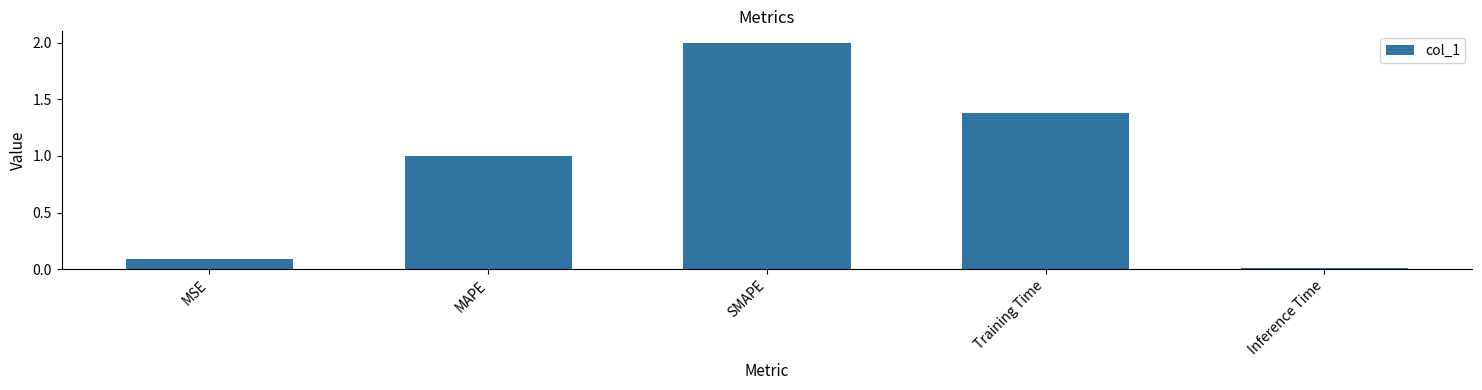

Which has a higher value, MSE or Inference Time?

MSE